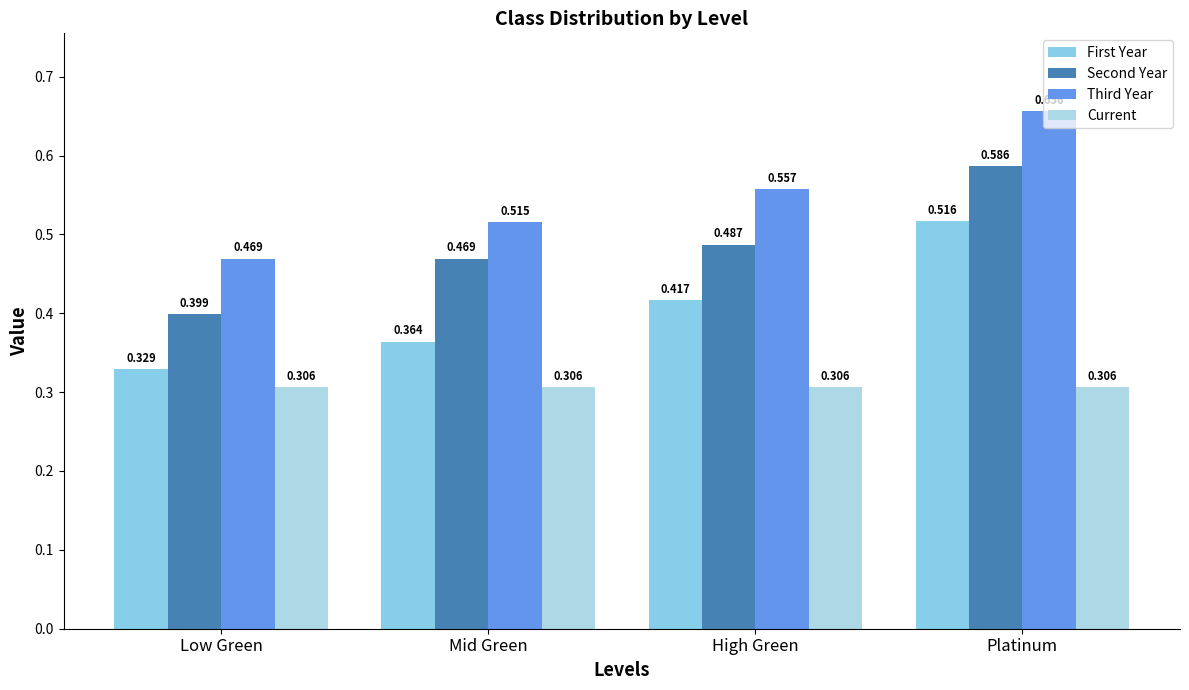

Are the bars grouped side by side (vs. stacked)?

Yes